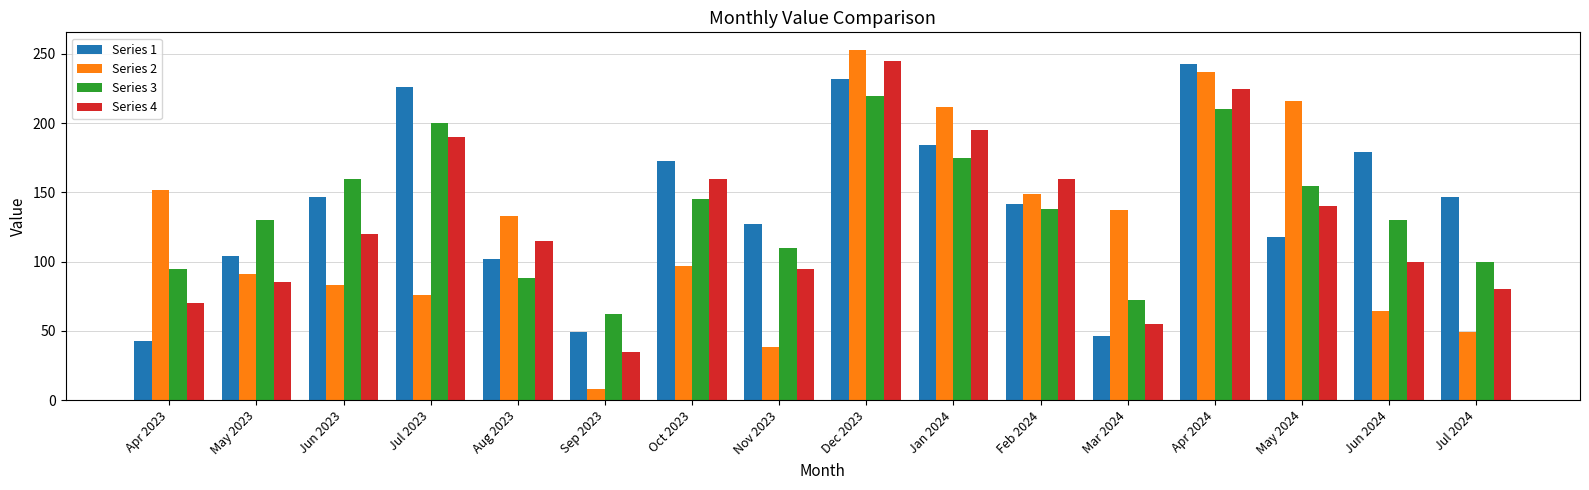

What are all the series names shown in the legend?

Series 1, Series 2, Series 3, Series 4